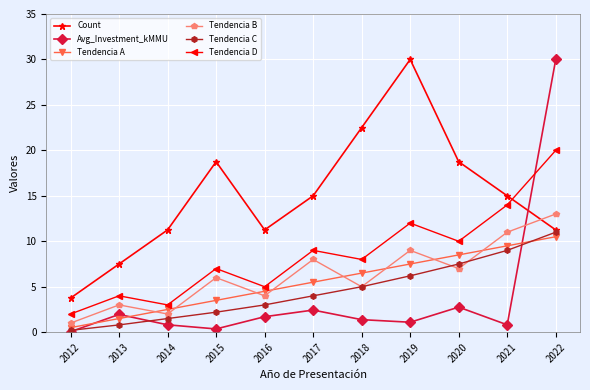

How many distinct data groups are displayed?

6